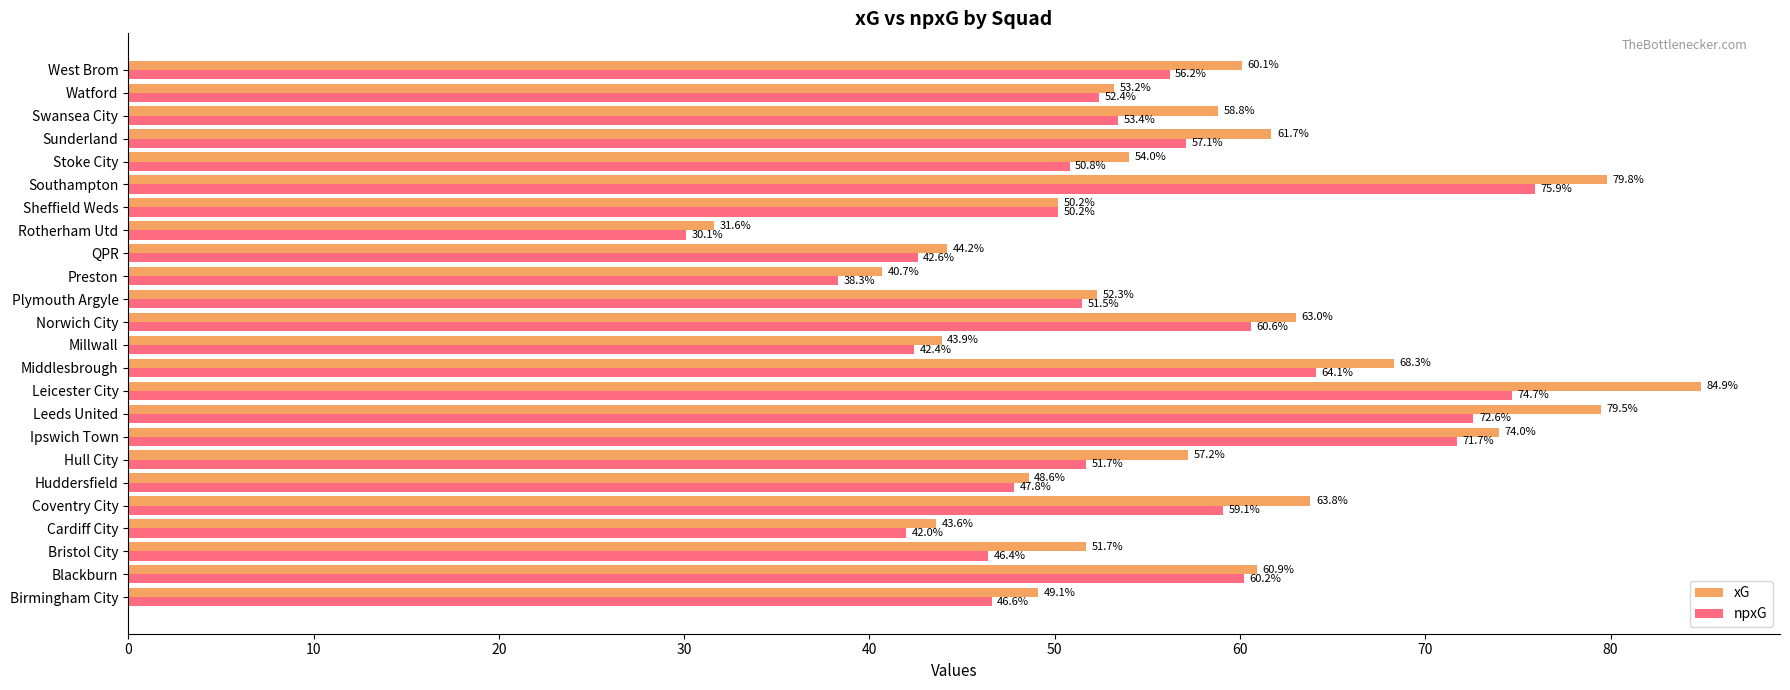

At which label is xG closest to 58?

Hull City